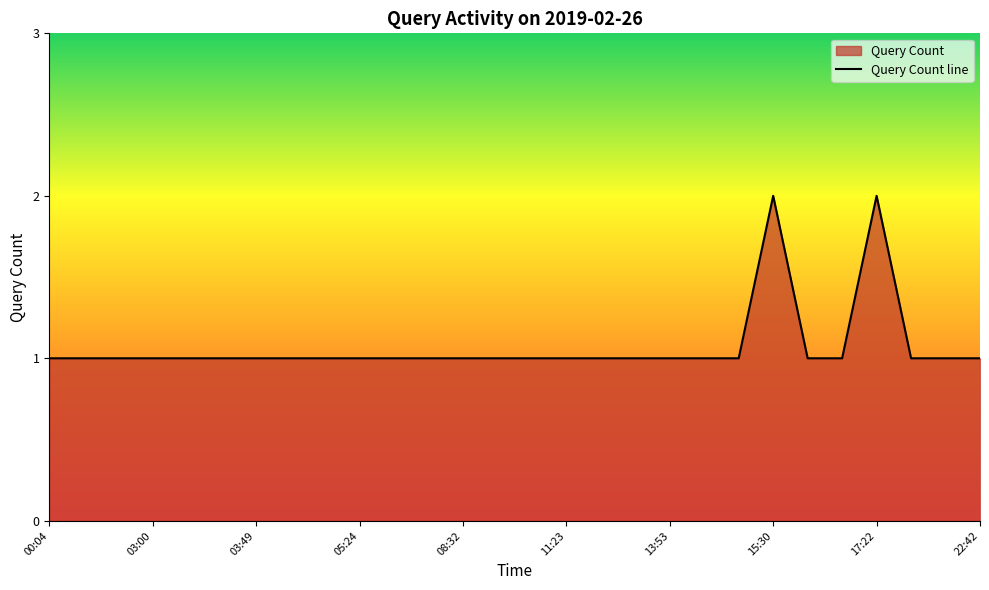

What is the minimum value shown in the chart?

1